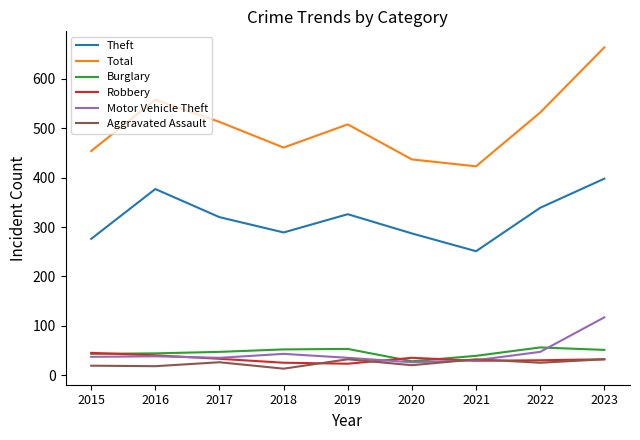

Which series has the largest total across all categories?

Total